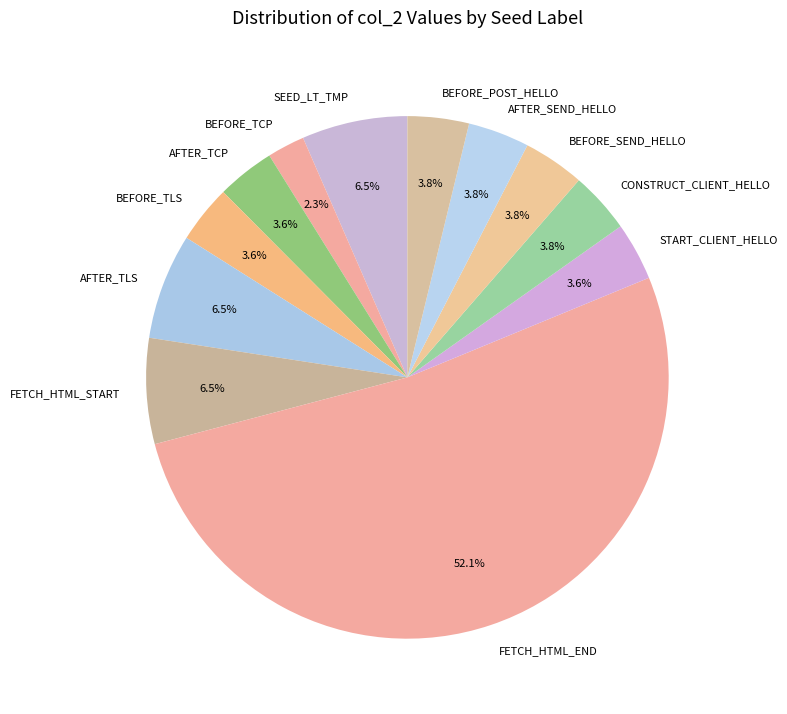

Combined, what portion of the pie is BEFORE_POST_HELLO and BEFORE_SEND_HELLO?

7.6%